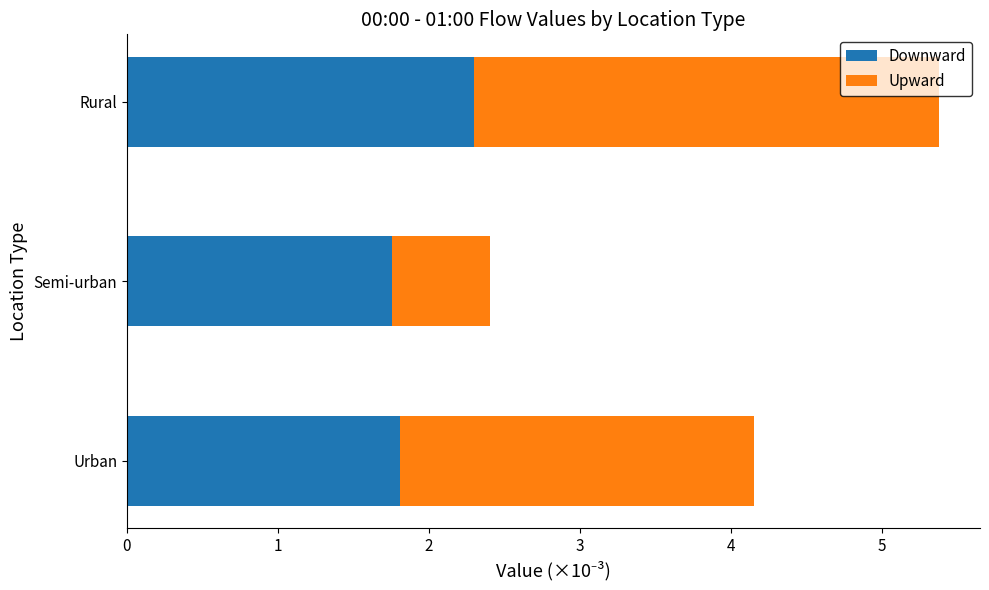

The Downward series shows 1.8 at Urban. True or false?

True